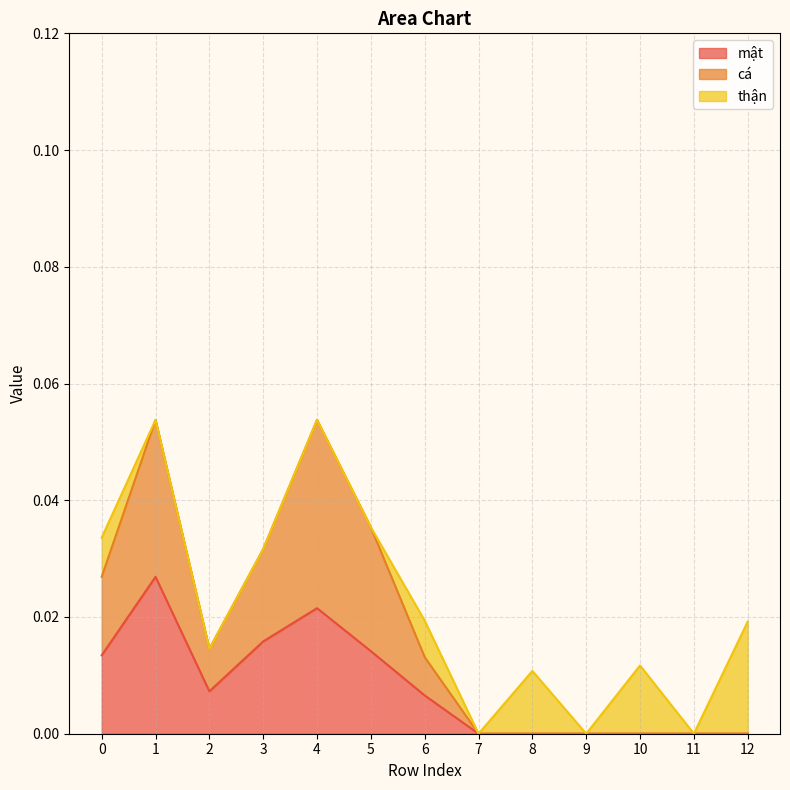

Where is mật nearest to the value 0?

7